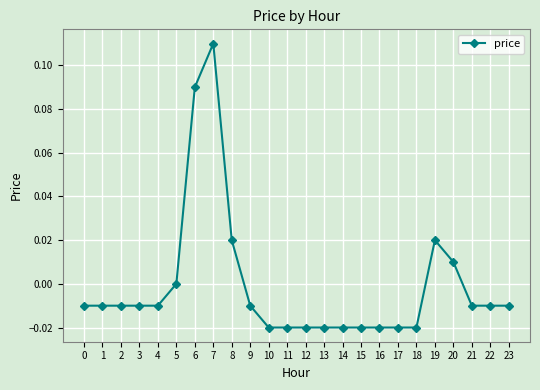

The chart shows a value of -0.0 at 4. True or false?

True